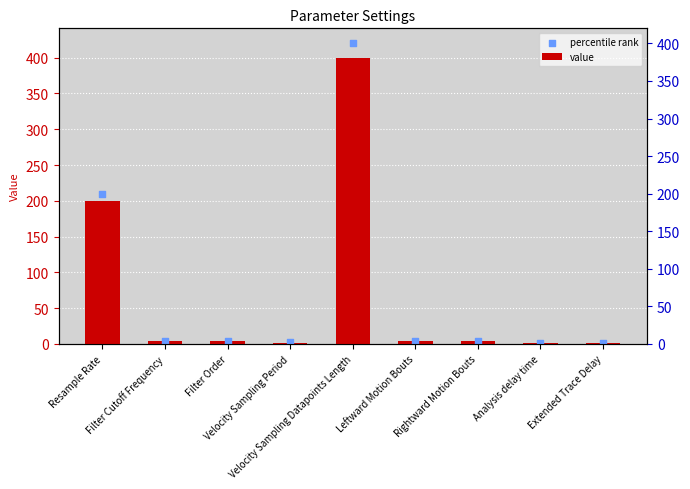

Is the value of value at Extended Trace Delay greater than the value of percentile rank at Velocity Sampling Period?

No